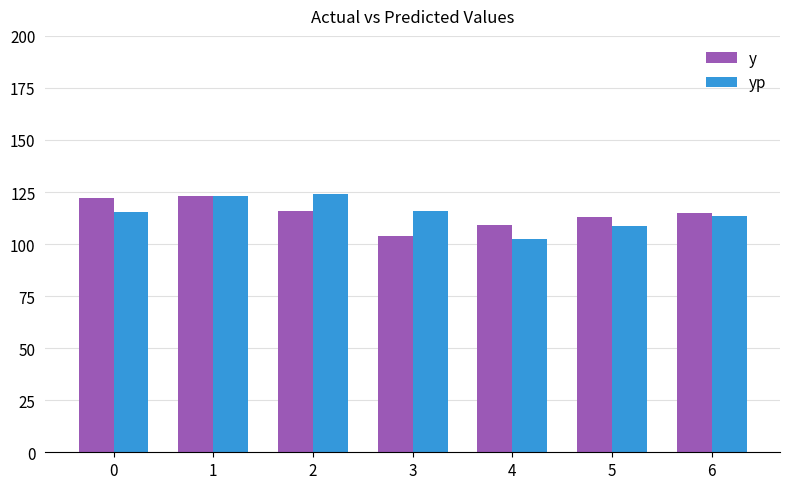

What is the highest value of the yp series?

124.2